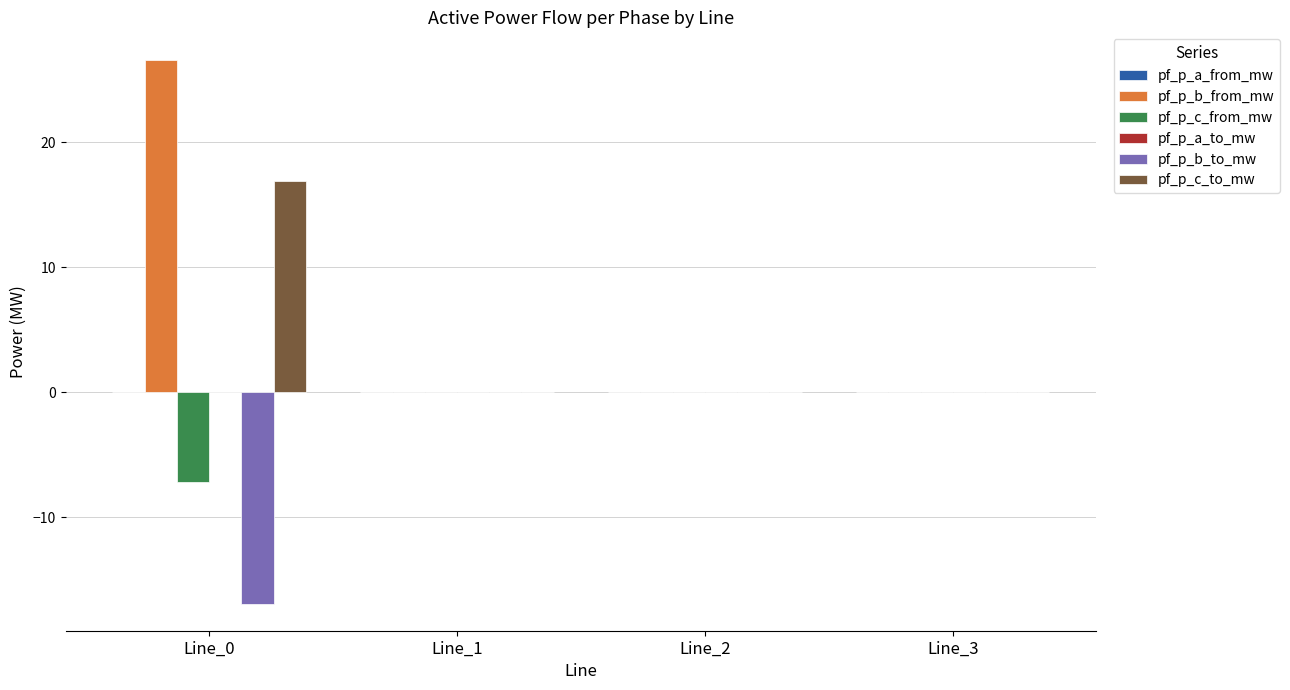

How many distinct data groups are displayed?

6